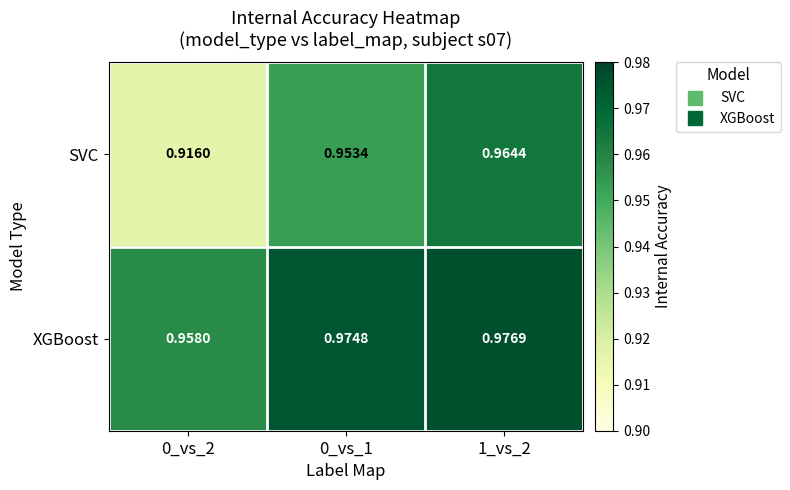

Which series has the largest total across all categories?

XGBoost